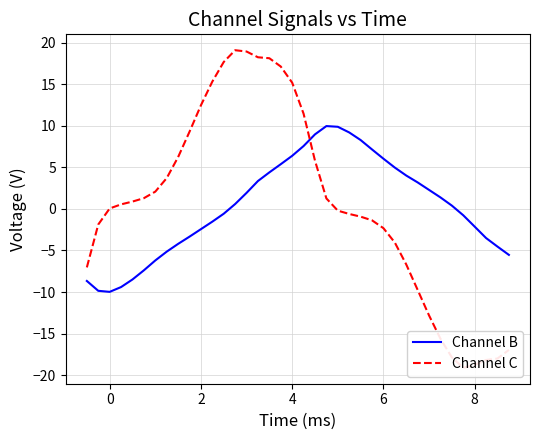

Is it true that Channel B equals -10.0 at 0?

True